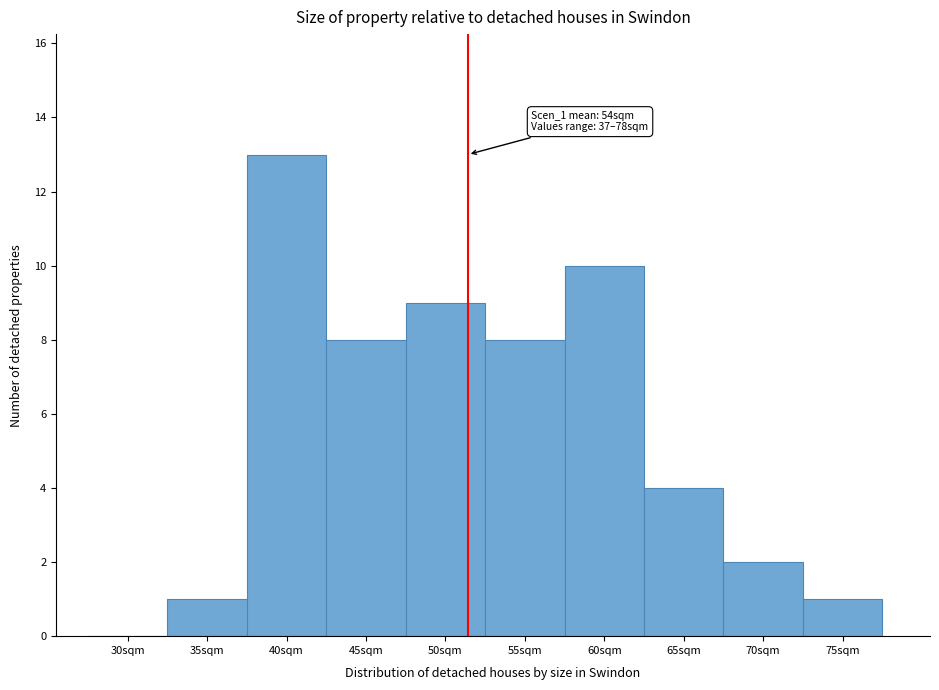

Reading left to right, extract all data points from this chart.

30sqm=0	35sqm=1	40sqm=13	45sqm=8	50sqm=9	55sqm=8	60sqm=10	65sqm=4	70sqm=2	75sqm=1